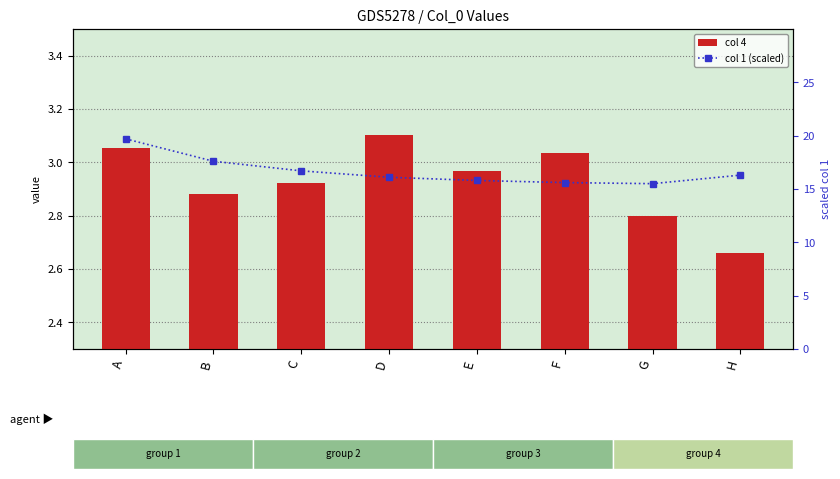

Is it true that col 4 equals 2.9 at C?

True